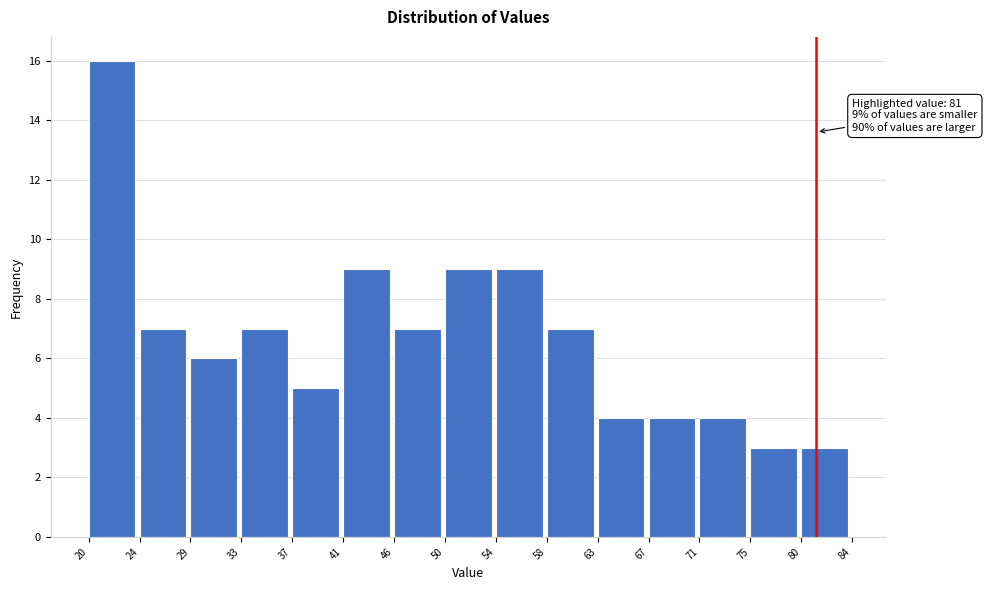

Which range on the x-axis has the tallest bar?

20 to 24